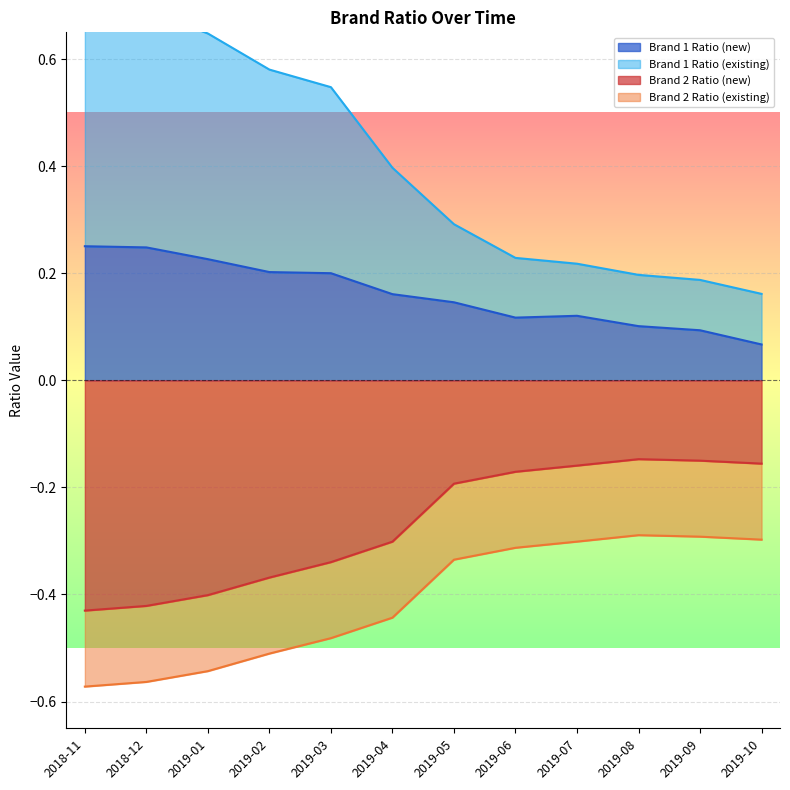

The Brand 1 Ratio (existing) series shows 0.5 at 2019-03. True or false?

True